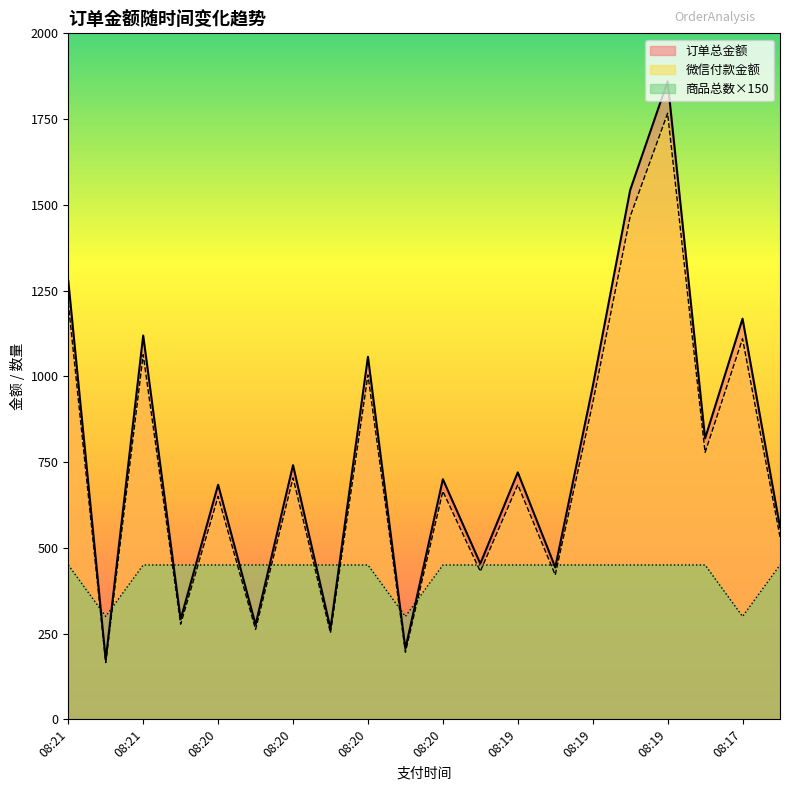

What is the value of the 微信付款金额 point at the 14th from the left?

431.3